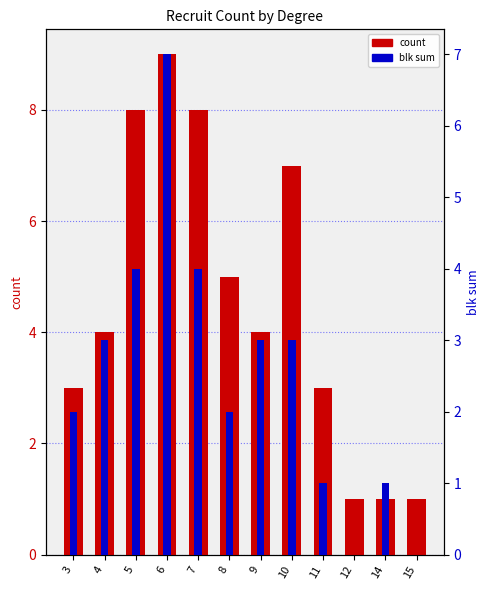

Where is count nearest to the value 5?

8